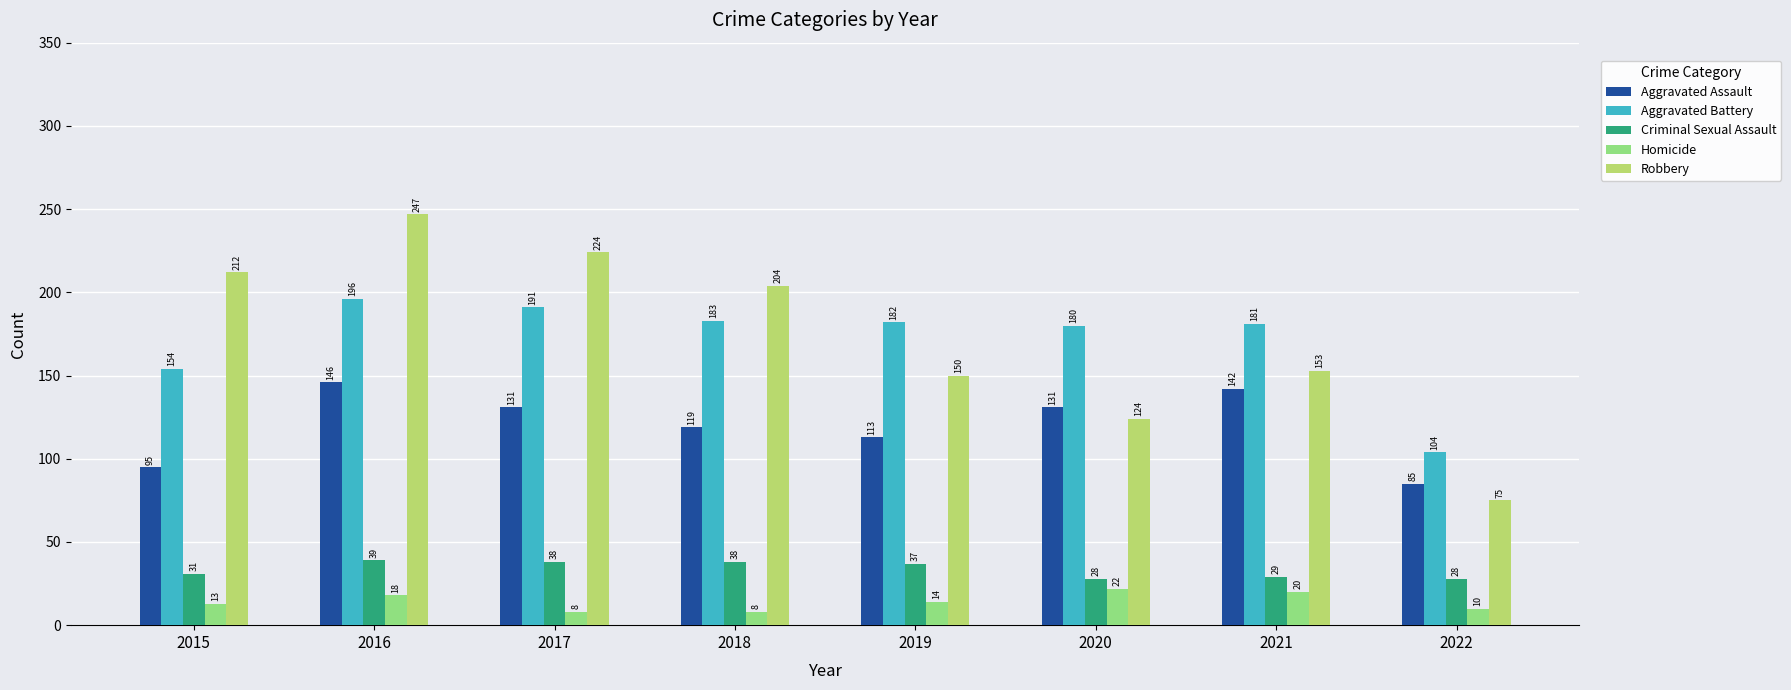

What value does the Robbery series have at 2017?

224